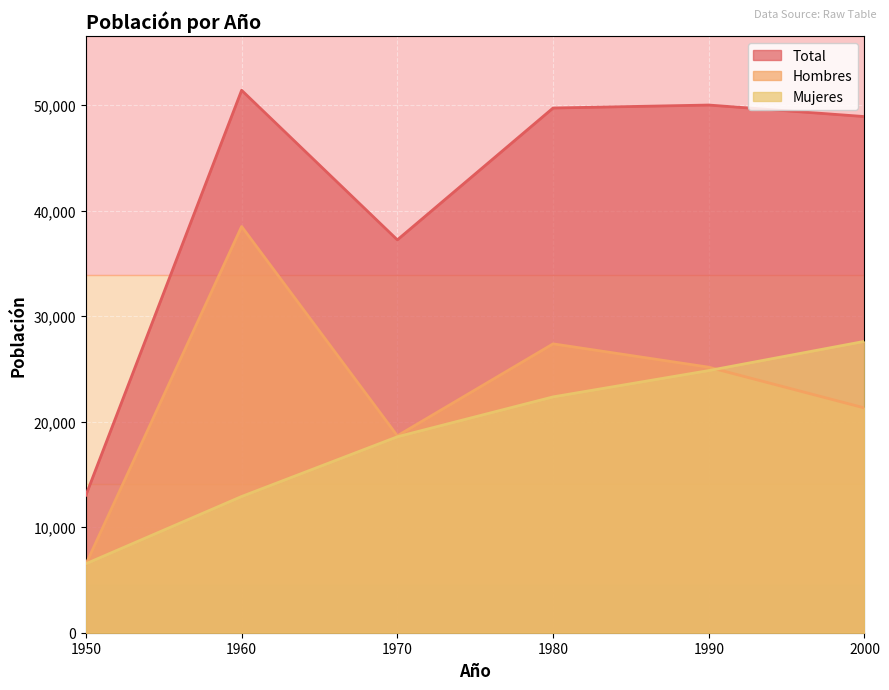

True or false: Hombres has more than 1 points higher than both neighbors.

True